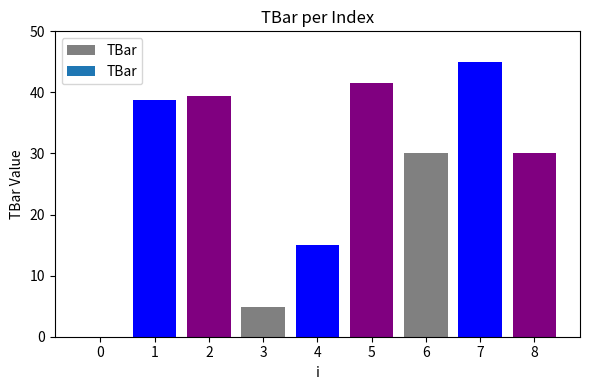

Approximately how many times larger is the value at 2 compared to 7?

0.9